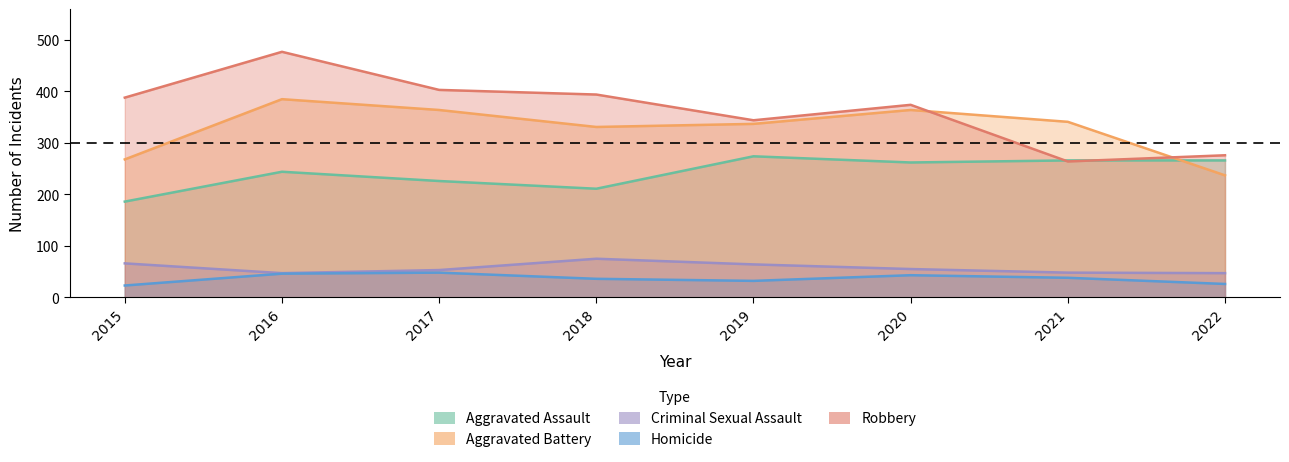

Is it true that Criminal Sexual Assault equals 75 at 2018?

True